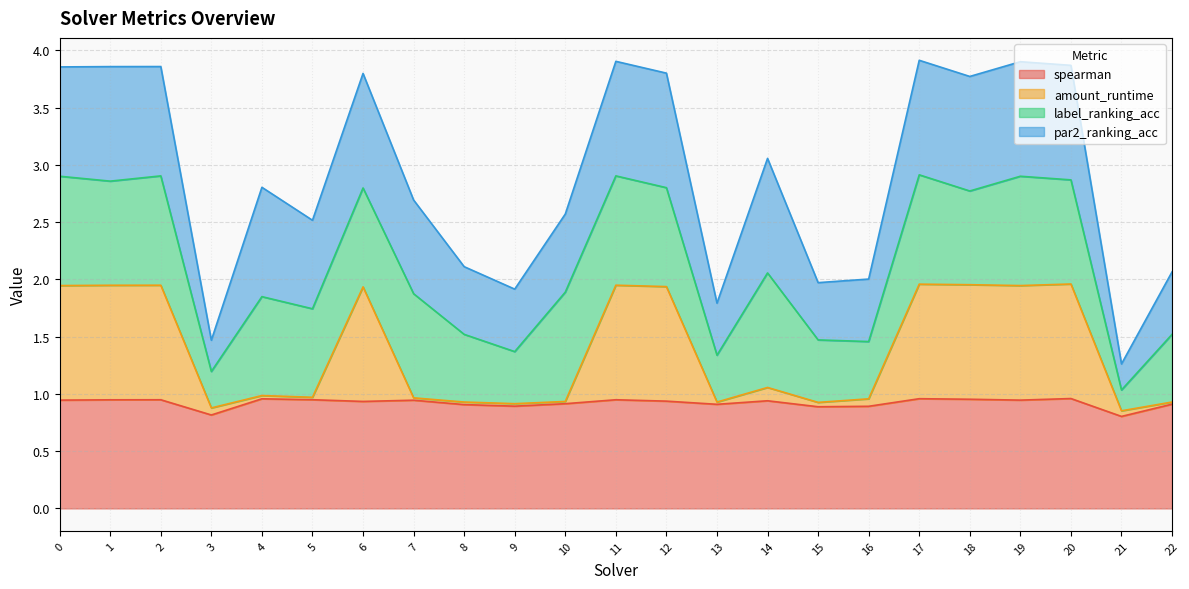

What is the sum of the spearman values at 21 and 20?

1.8